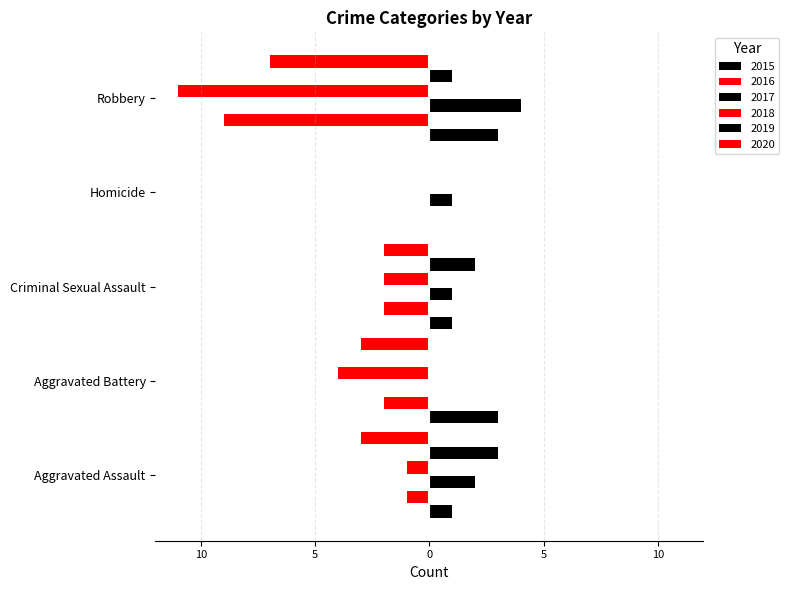

How many bars are there in each group?

6